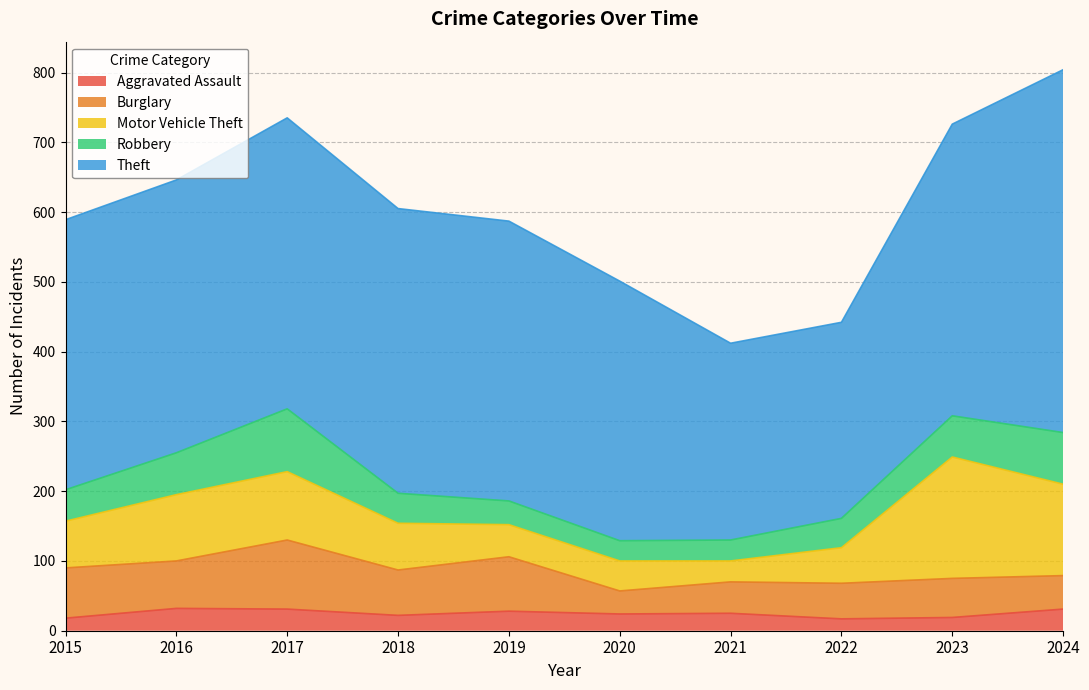

List the series in order of their peak value, highest first.

Theft, Motor Vehicle Theft, Burglary, Robbery, Aggravated Assault